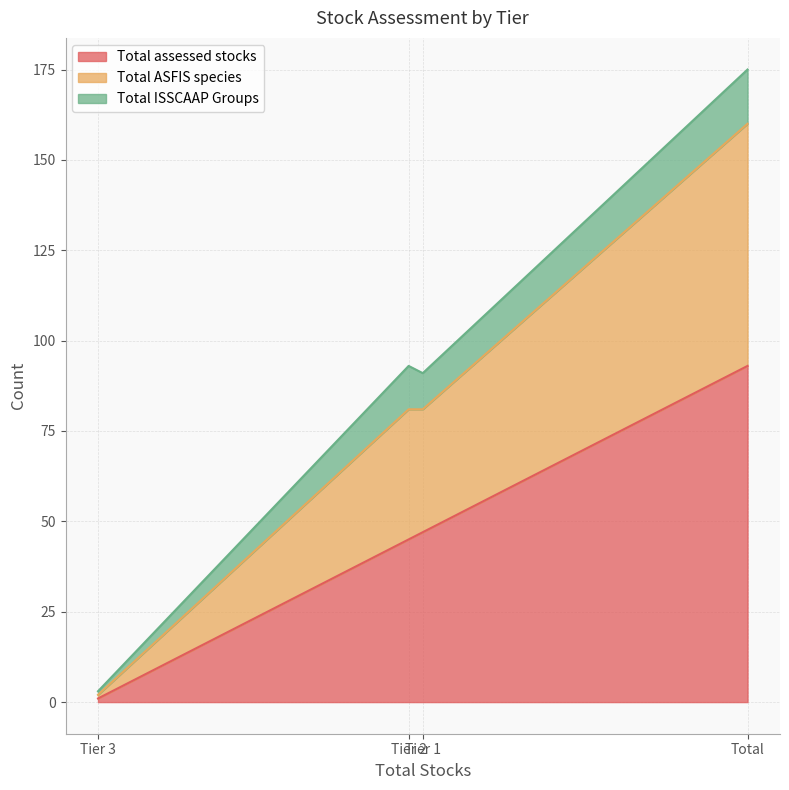

What is the difference between the Total ASFIS species values at Tier 1 and Tier 3?

33